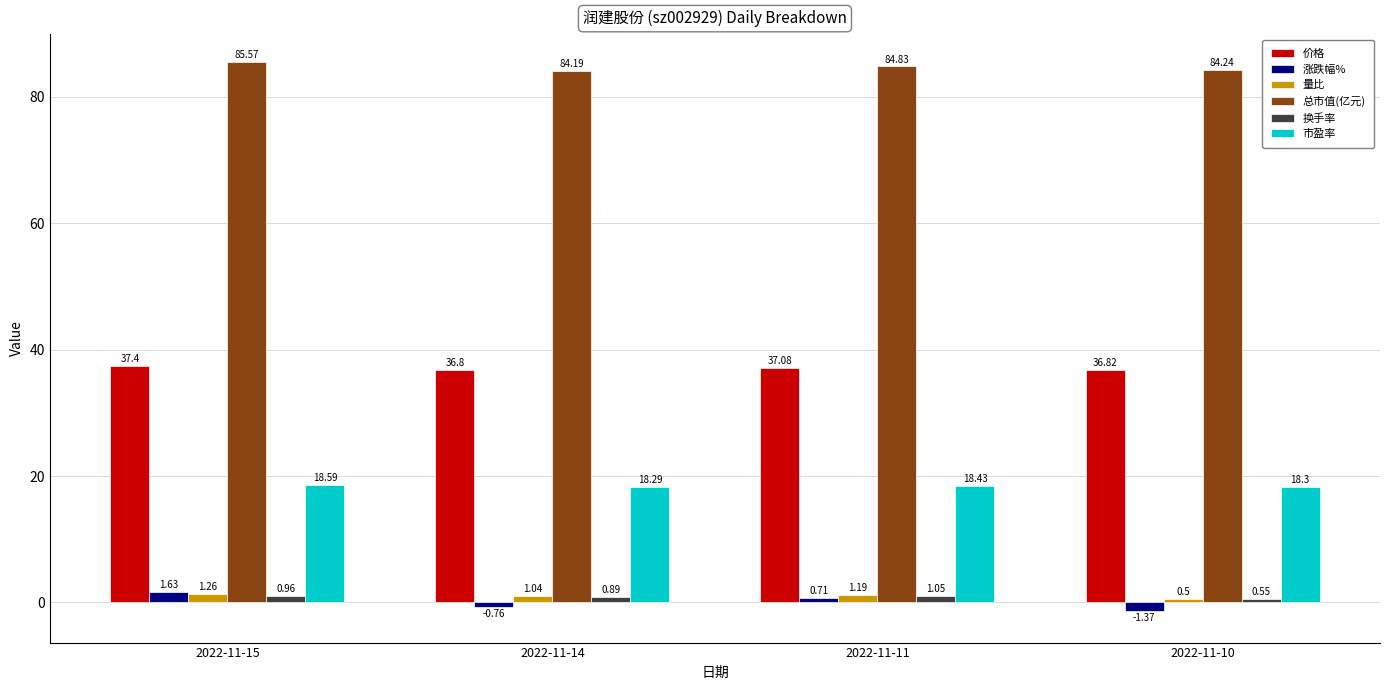

Which series has the widest spread of values?

涨跌幅%